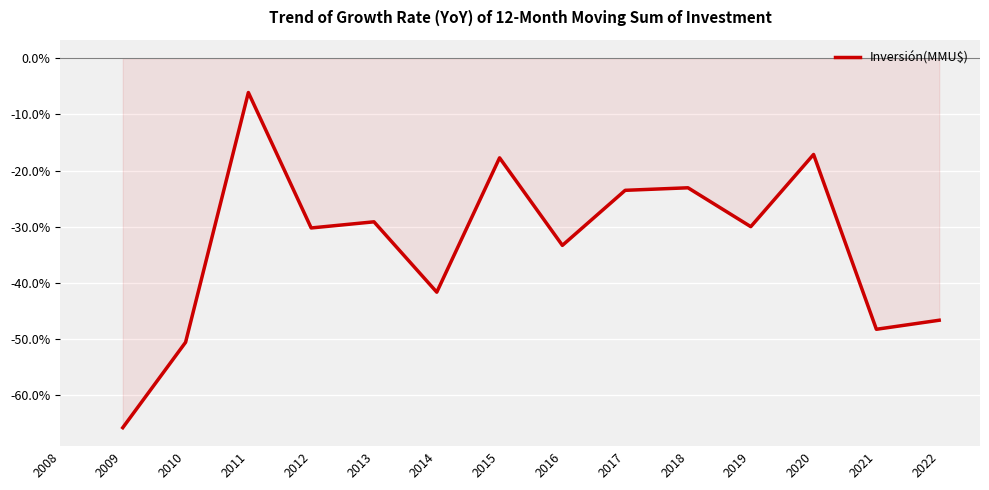

The chart shows a value of -0.1 at 2017. True or false?

False